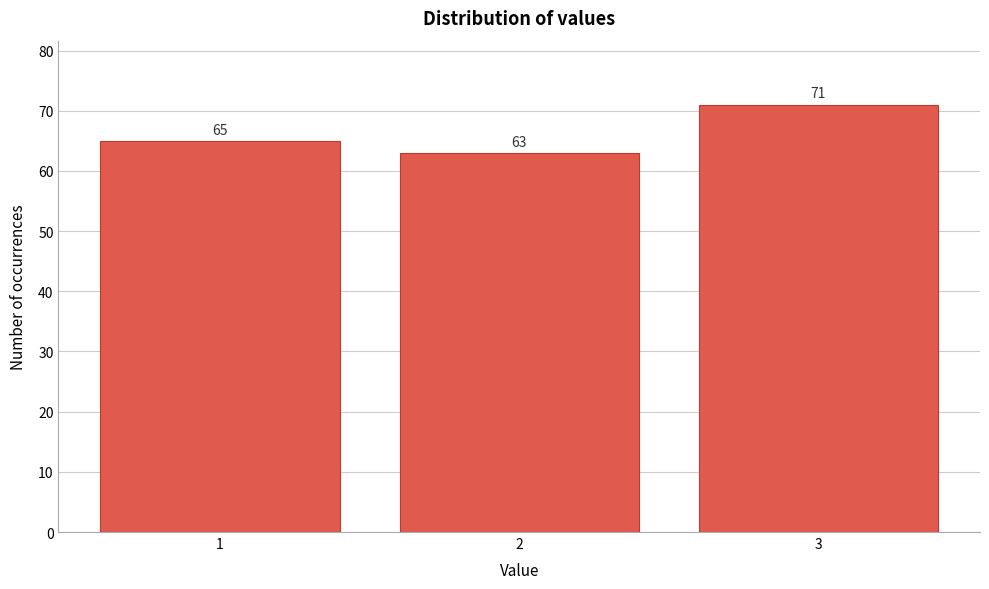

Reading left to right, extract all data points from this chart.

1=65	2=63	3=71